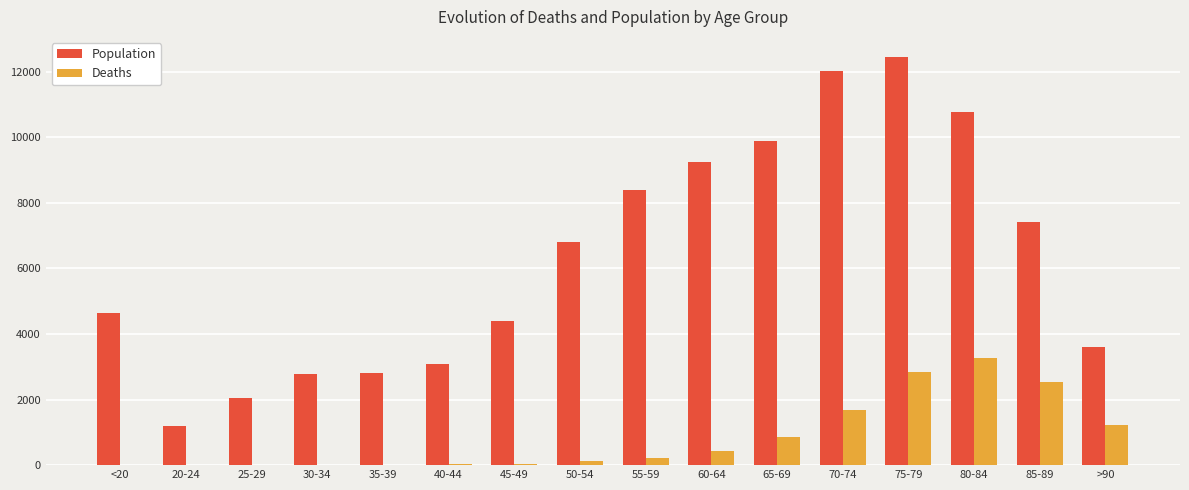

Which series changed the most between 40-44 and 85-89?

Population